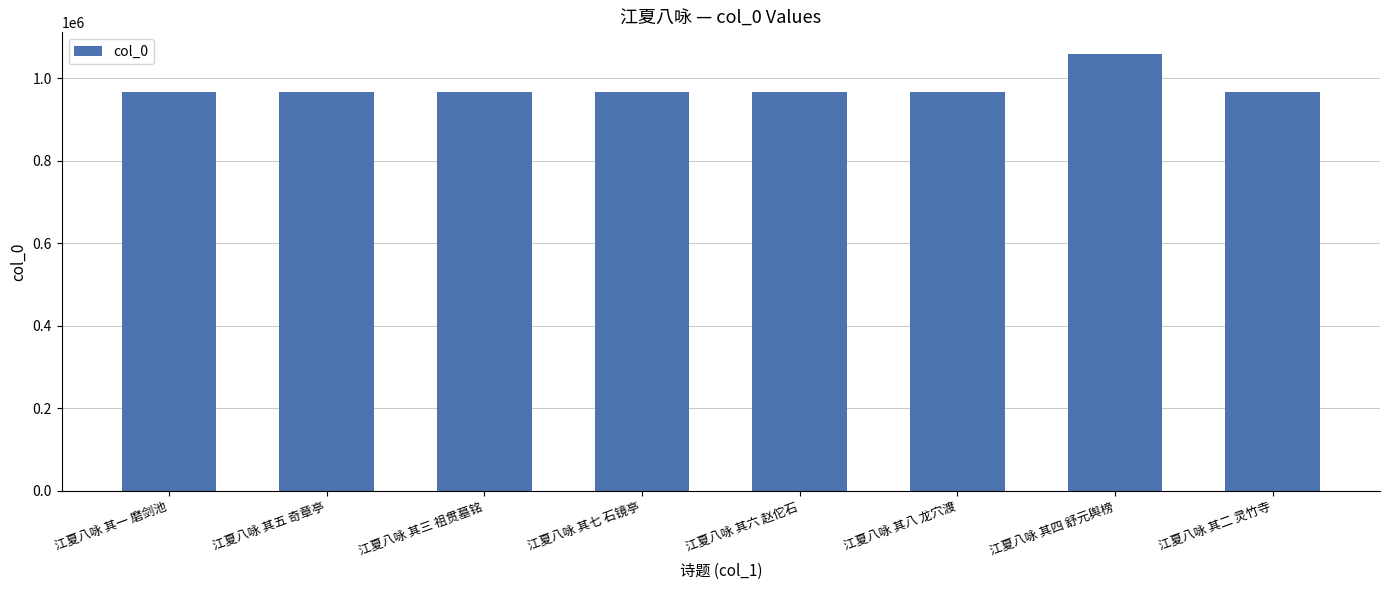

What is the value of the 4th bar from the left?

966573